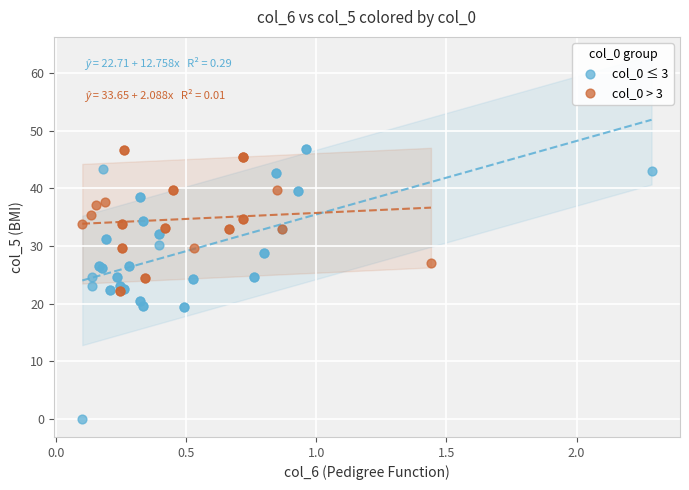

Which series contains the lowest Y value?

col_0 ≤ 3